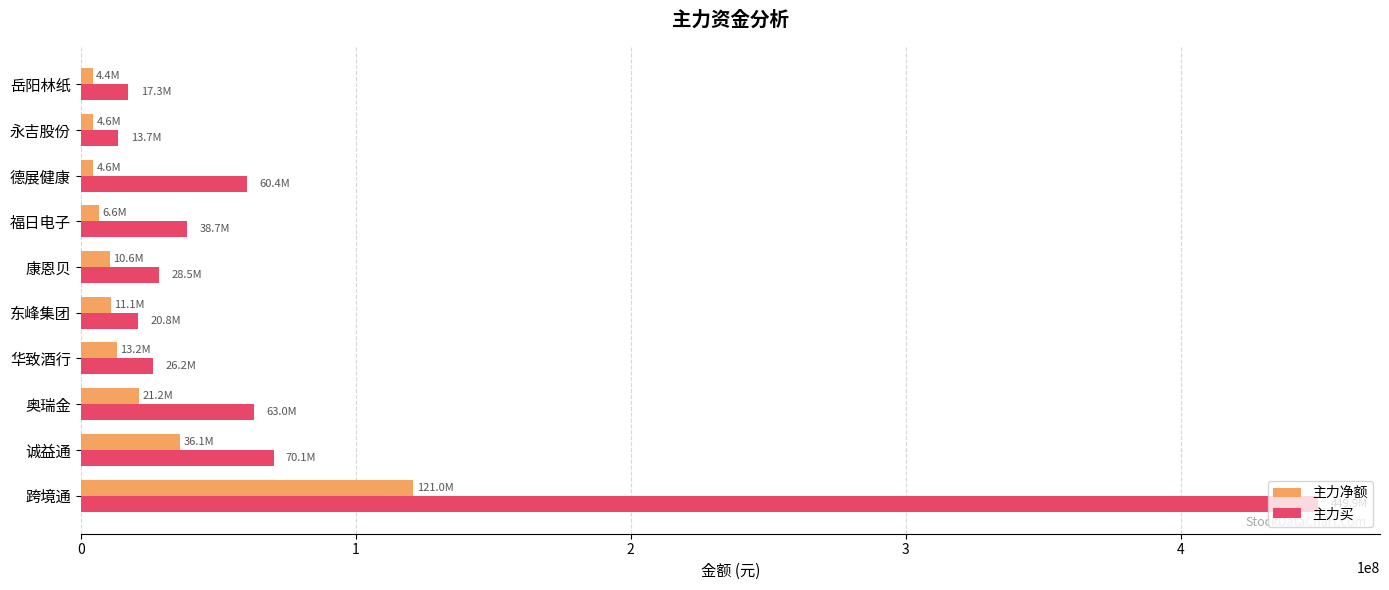

How many series are shown in this chart?

2